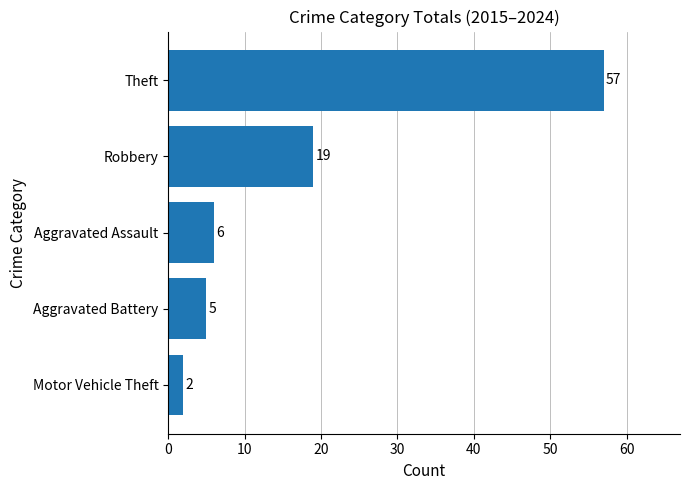

Reading bottom to top, transcribe all the data shown in this chart.

2	5	6	19	57